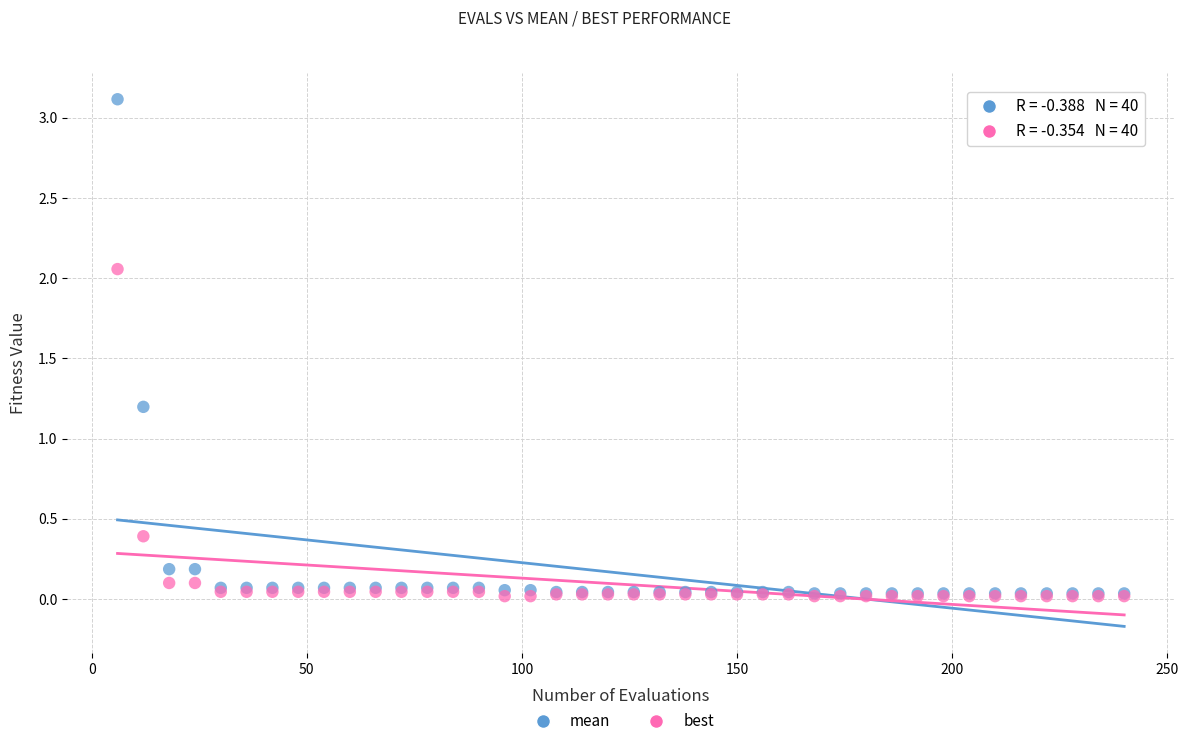

Across all series, what Y value is closest to 1?

1.2